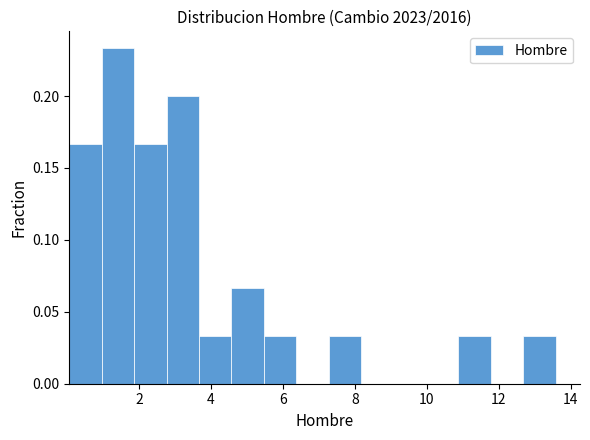

Reading left to right, transcribe this chart: for each bar, give the range it covers on the x-axis and its height. Neither the bar edges nor the heights are printed on the chart, so give them approximately, as read against the axes.

0.0 to 1.0: 0.165
1.0 to 1.8: 0.235
1.8 to 2.8: 0.165
2.8 to 3.6: 0.200
3.6 to 4.6: 0.035
4.6 to 5.4: 0.065
5.4 to 6.4: 0.035
6.4 to 7.2: 0
7.2 to 8.2: 0.035
8.2 to 9.0: 0
9.0 to 10.0: 0
10.0 to 10.8: 0
10.8 to 11.8: 0.035
11.8 to 12.6: 0
12.6 to 13.6: 0.035